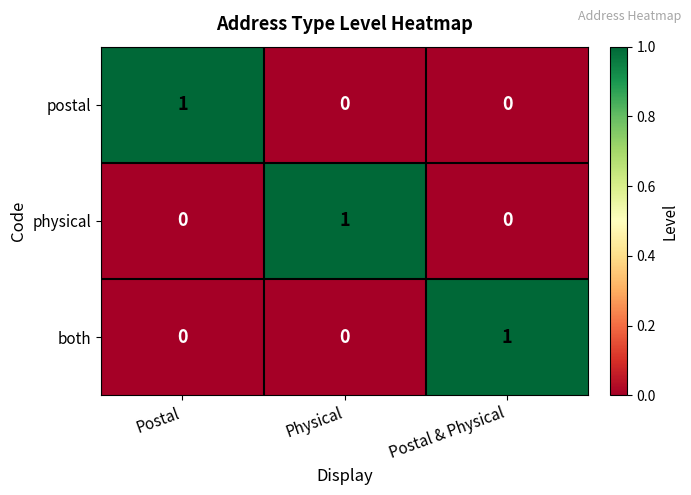

How many data points does each series have?

3